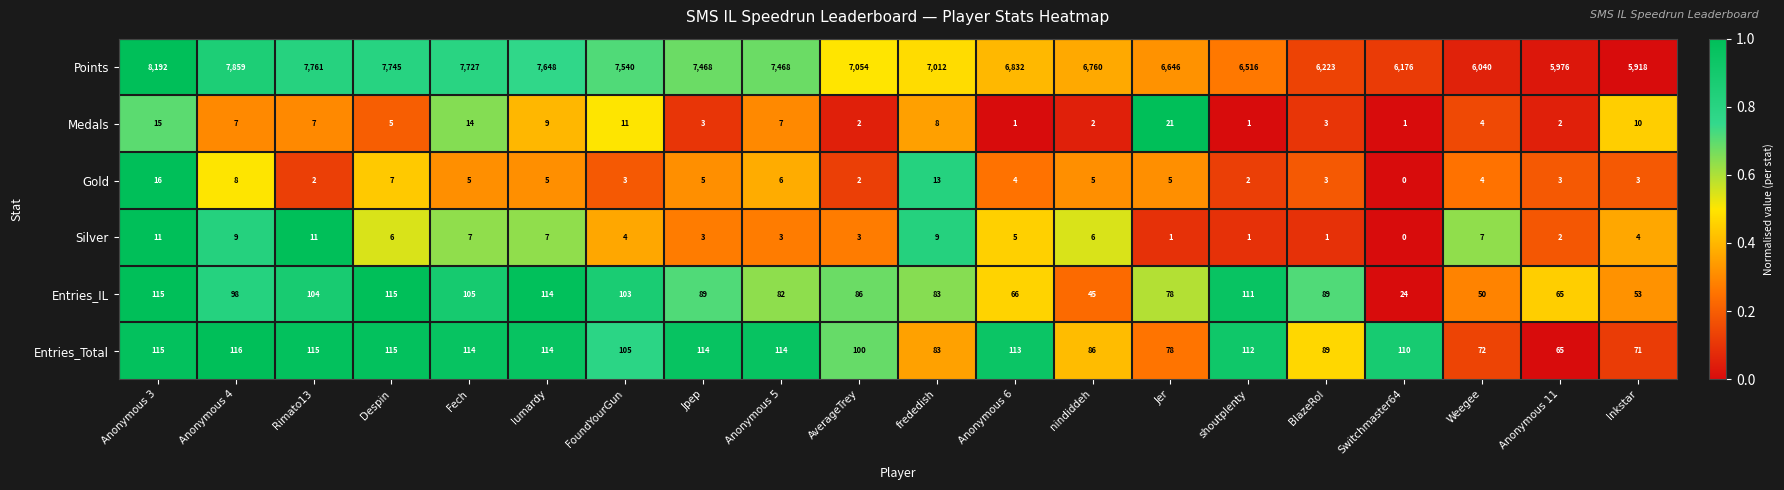

The Points series shows 8192 at Anonymous 3. True or false?

True